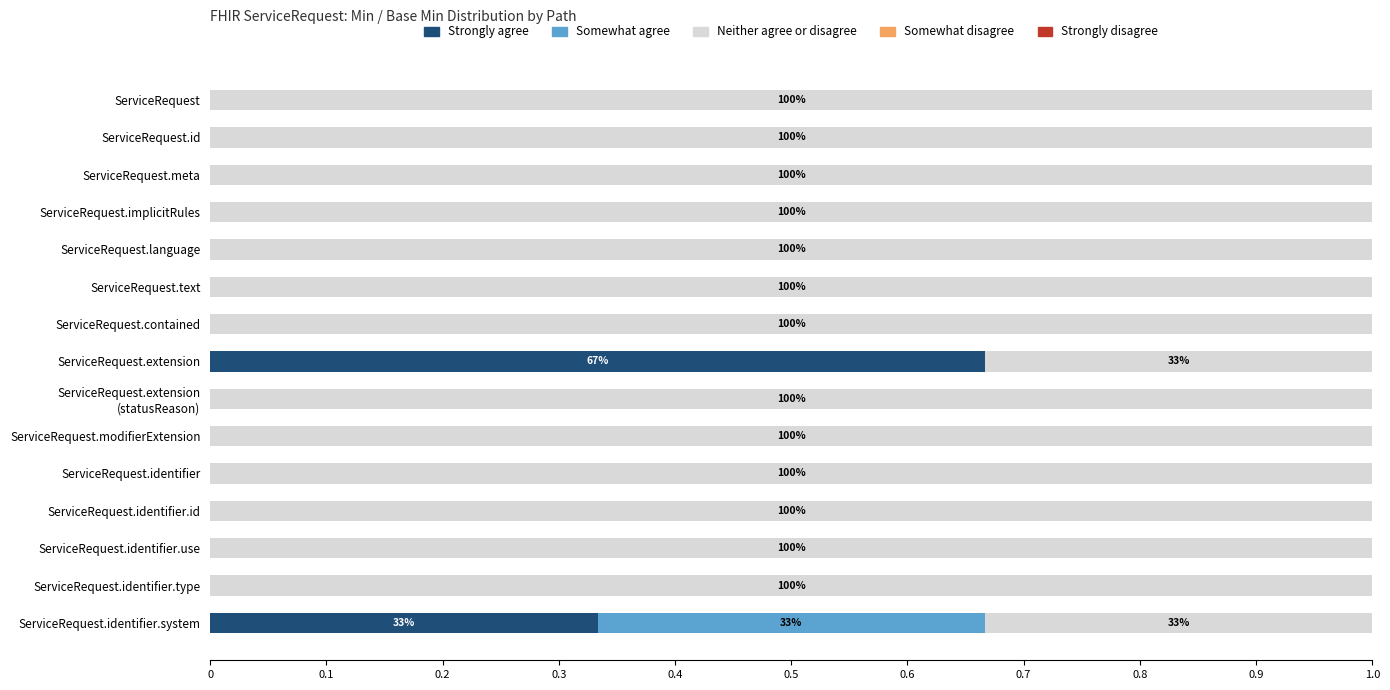

The value of Strongly agree at ServiceRequest.id is 0.0. True or false?

True